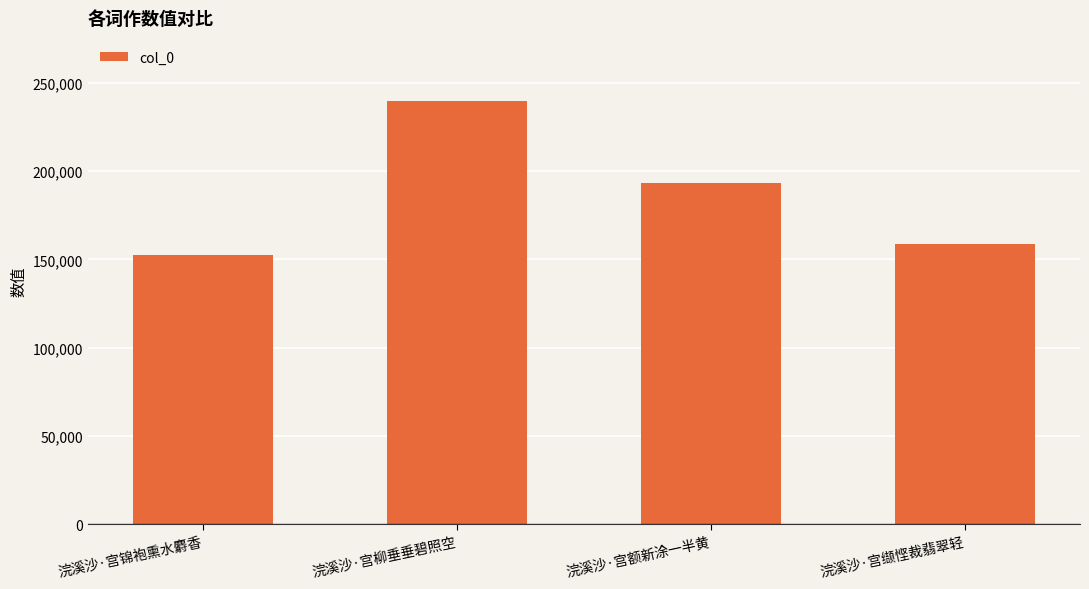

Which category has the highest value across all series?

浣溪沙·宫柳垂垂碧照空